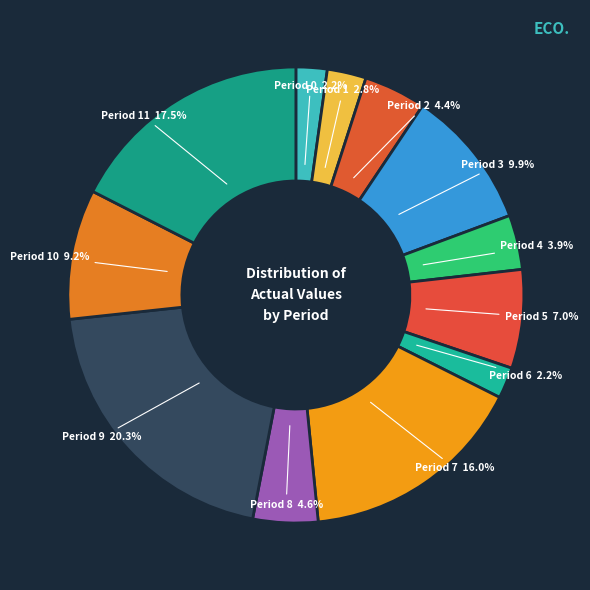

Count the number of slices in the pie.

12